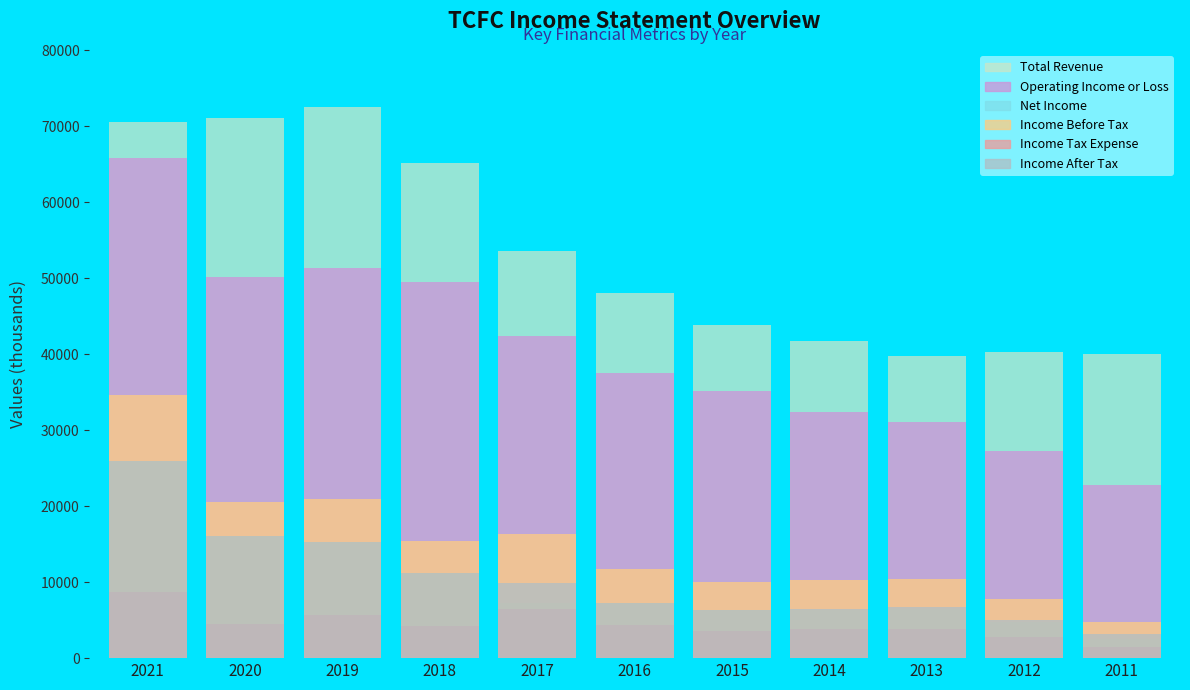

Are the bars horizontal?

No